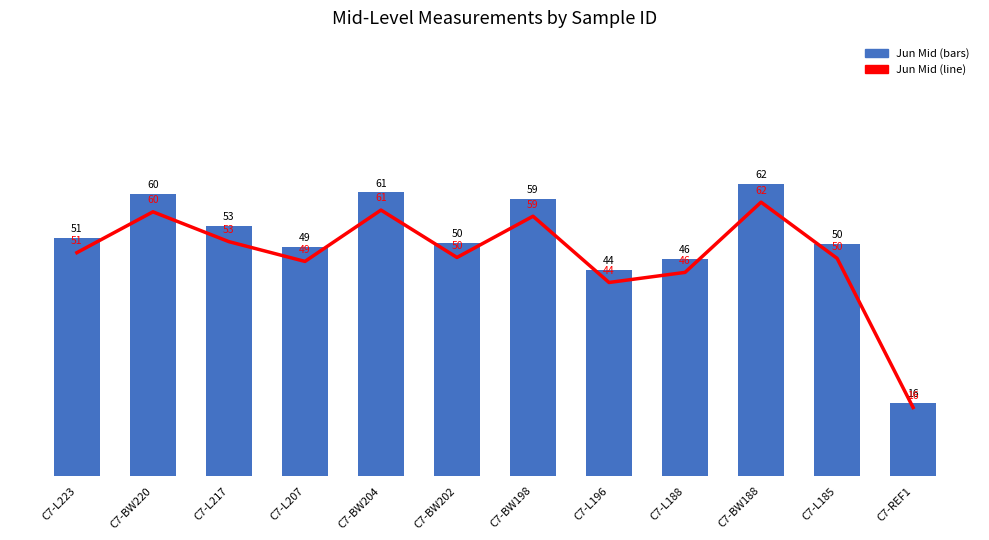

What is the difference between the maximum and minimum values in the Jun Mid (trend) series?

46.8